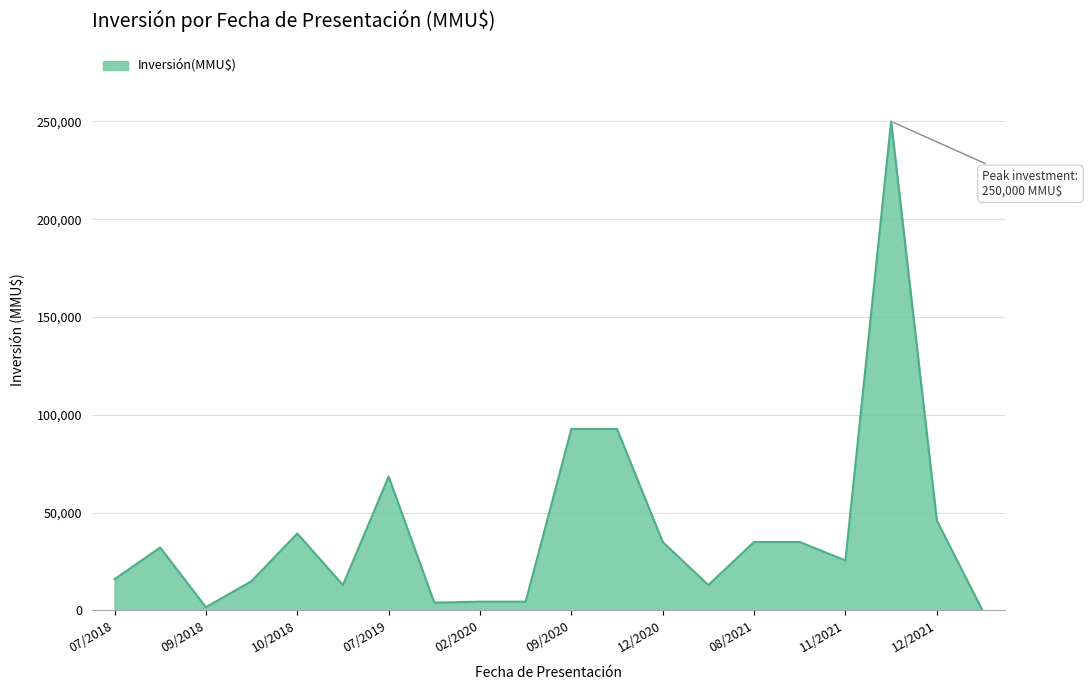

What is the difference between the maximum and minimum values?

250000